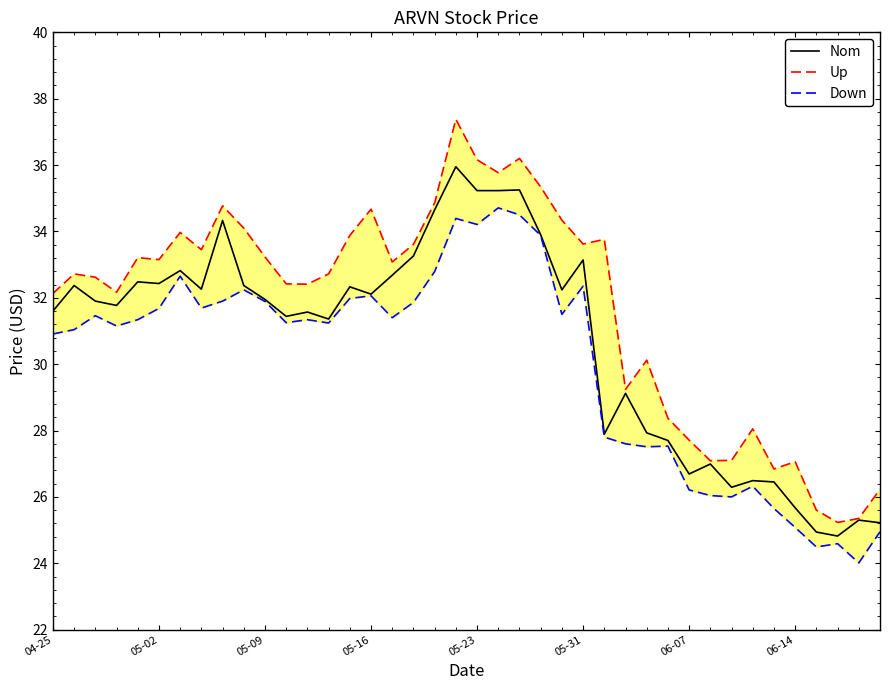

Where does the Nom series first go above 31?

04-25